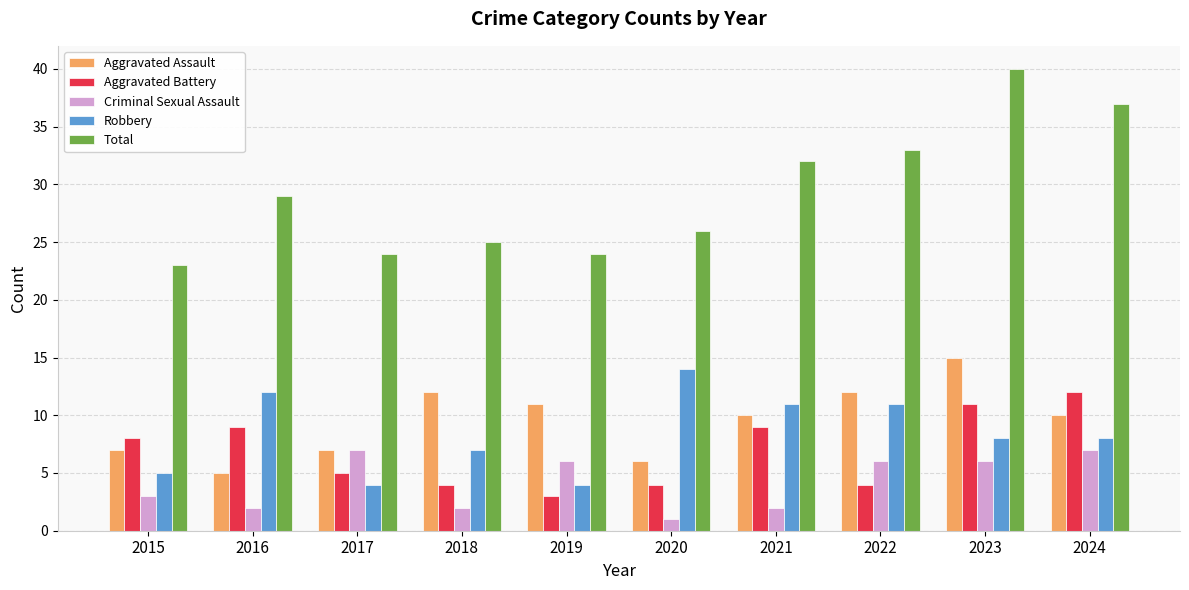

What is the maximum value shown in the chart?

40